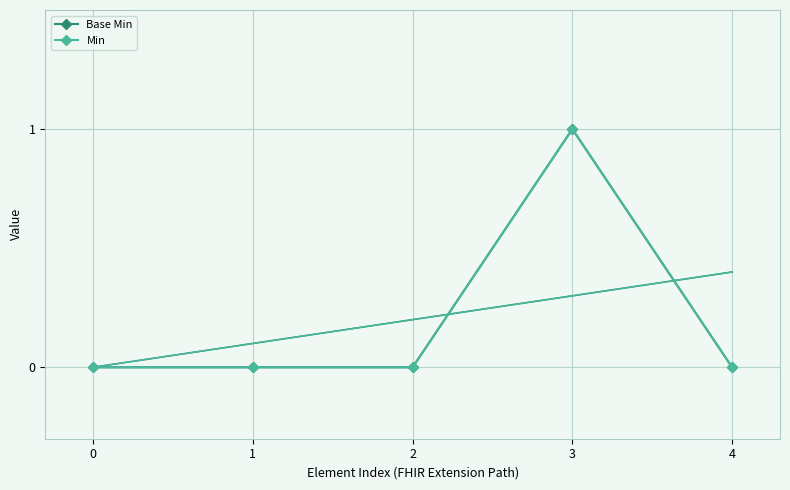

In Min, how many points are higher than both neighbors (excluding endpoints)?

1